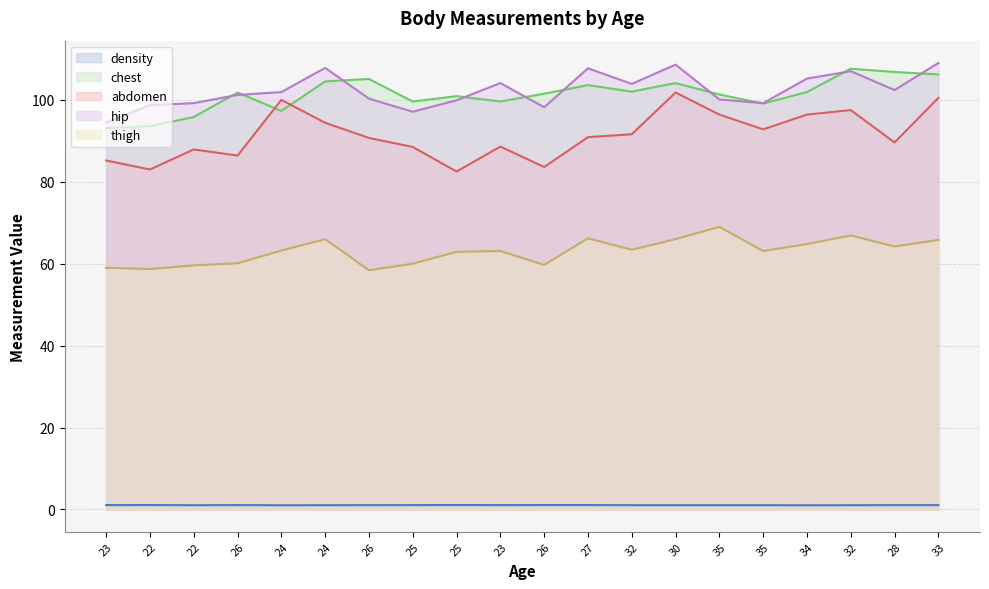

How many series are shown in this chart?

5